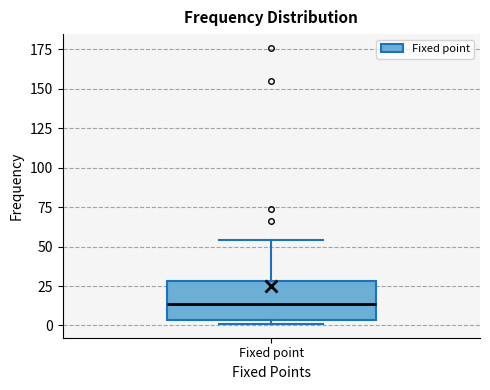

Transcribe this box plot: give where the median line is, the range the box spans, and where the two whiskers end, as read against the y-axis. The values are not printed on the chart, so give them approximately, as read against the axis.

median 15, box 5 to 30, whiskers 0 to 55